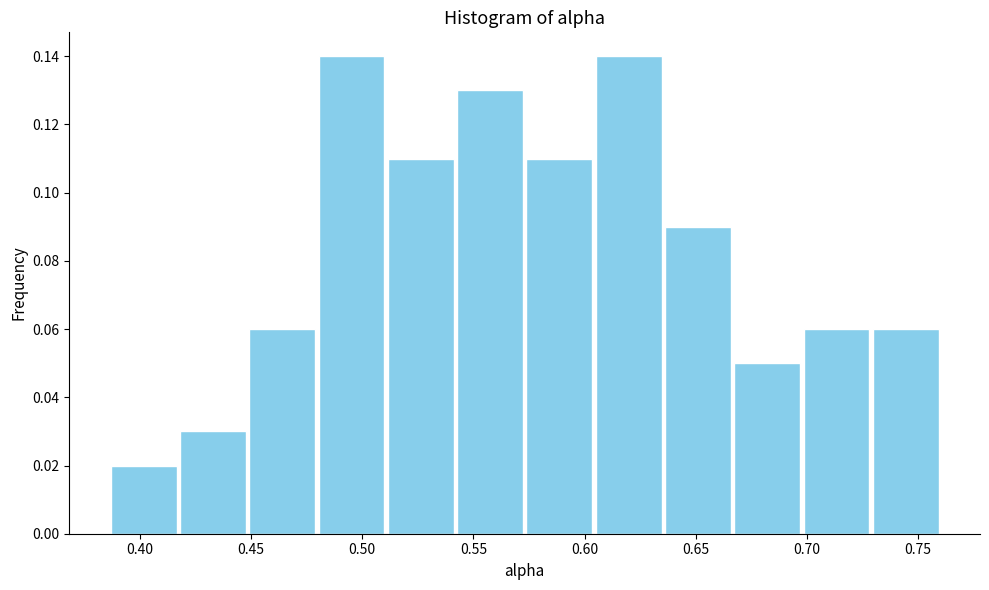

Reading left to right, list every bar in this chart as the range it spans on the x-axis followed by its height. Neither the bar edges nor the heights are printed on the chart, so give them approximately, as read against the axes.

0.385 to 0.415: 0.02
0.415 to 0.450: 0.03
0.450 to 0.480: 0.06
0.480 to 0.510: 0.14
0.510 to 0.540: 0.11
0.540 to 0.575: 0.13
0.575 to 0.605: 0.11
0.605 to 0.635: 0.14
0.635 to 0.665: 0.09
0.665 to 0.700: 0.05
0.700 to 0.730: 0.06
0.730 to 0.760: 0.06